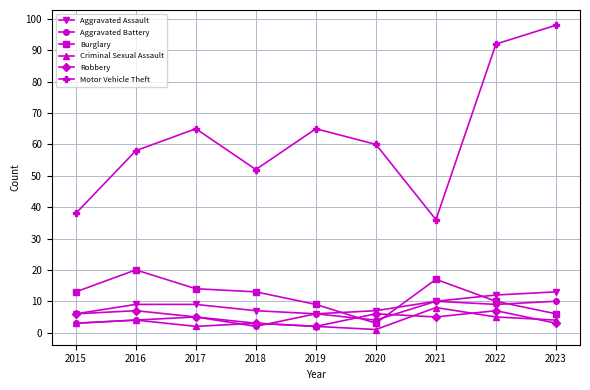

How many intersections are there between Burglary and Robbery?

2